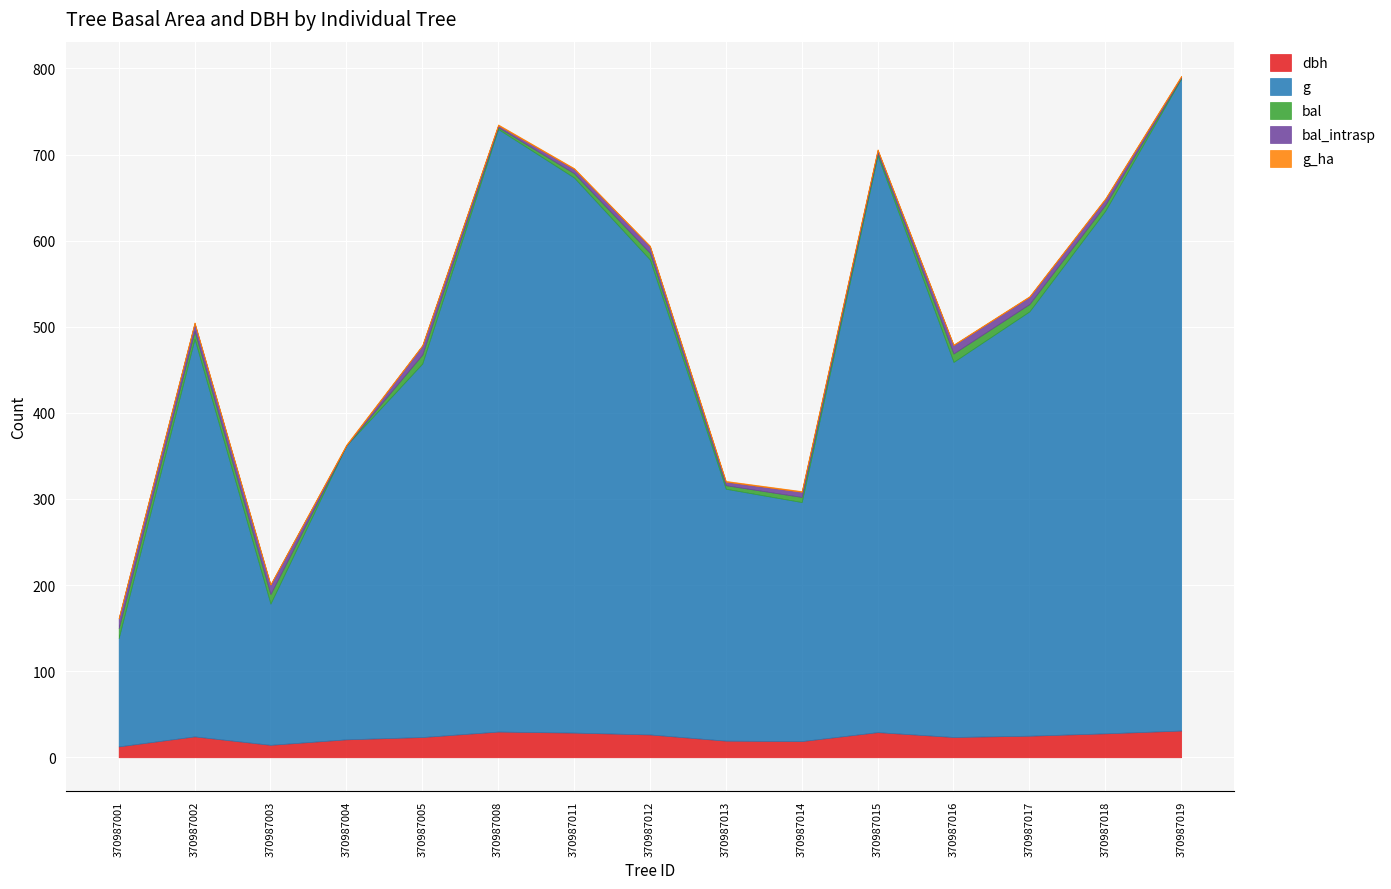

Which category has the lowest value in the dbh series?

370987001